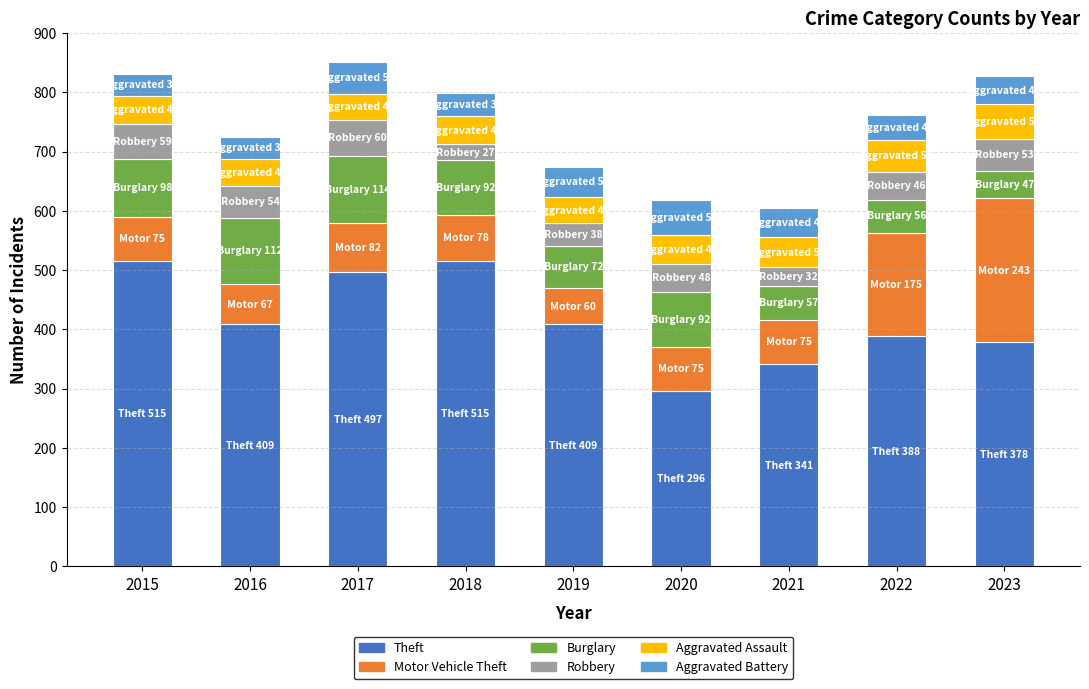

How many data points does each series have?

9